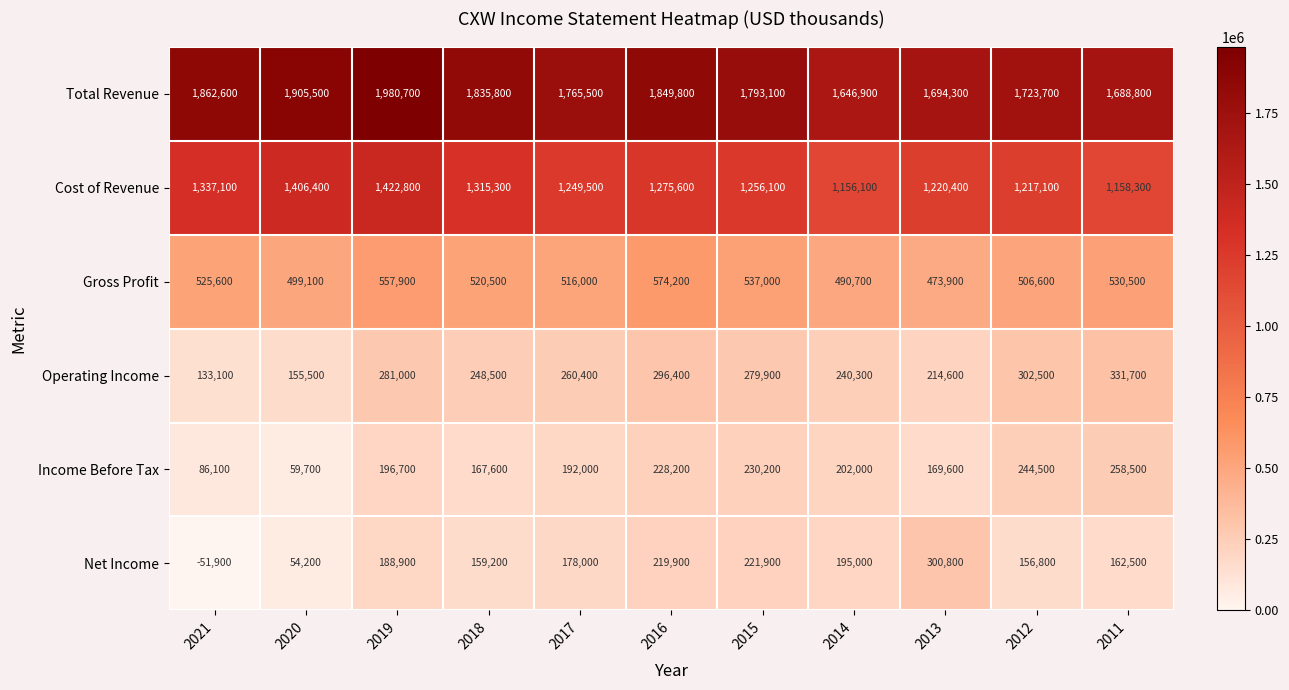

At which label does Operating Income reach its minimum?

2021